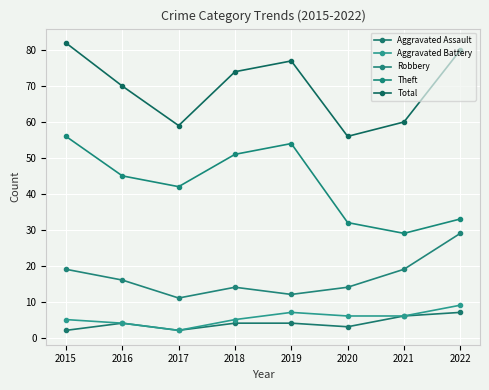

What is the minimum value for Total?

56